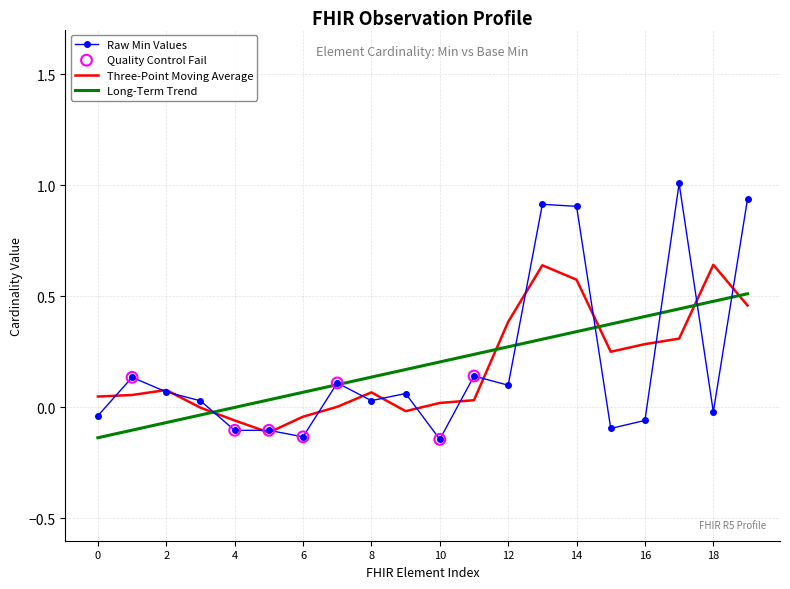

What is the greatest value displayed?

1.0